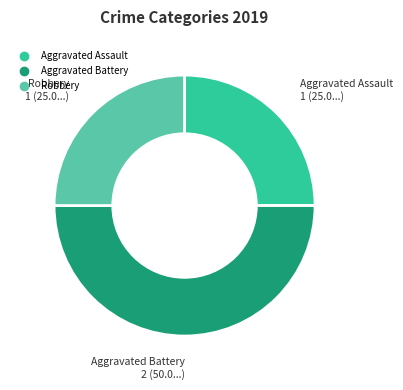

Count the number of slices in the pie.

3